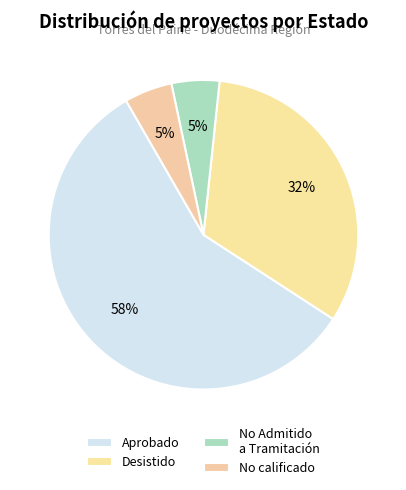

To the nearest percent, what portion does No Admitido a Tramitación represent?

5%